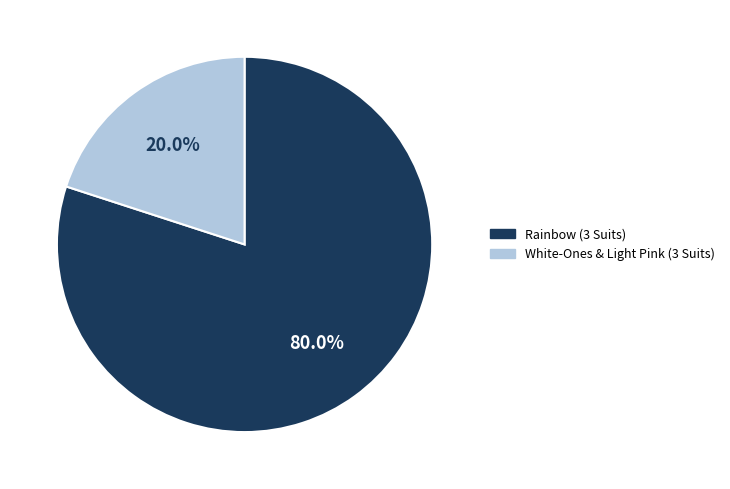

Between White-Ones & Light Pink (3 Suits) and Rainbow (3 Suits), which is larger?

Rainbow (3 Suits)